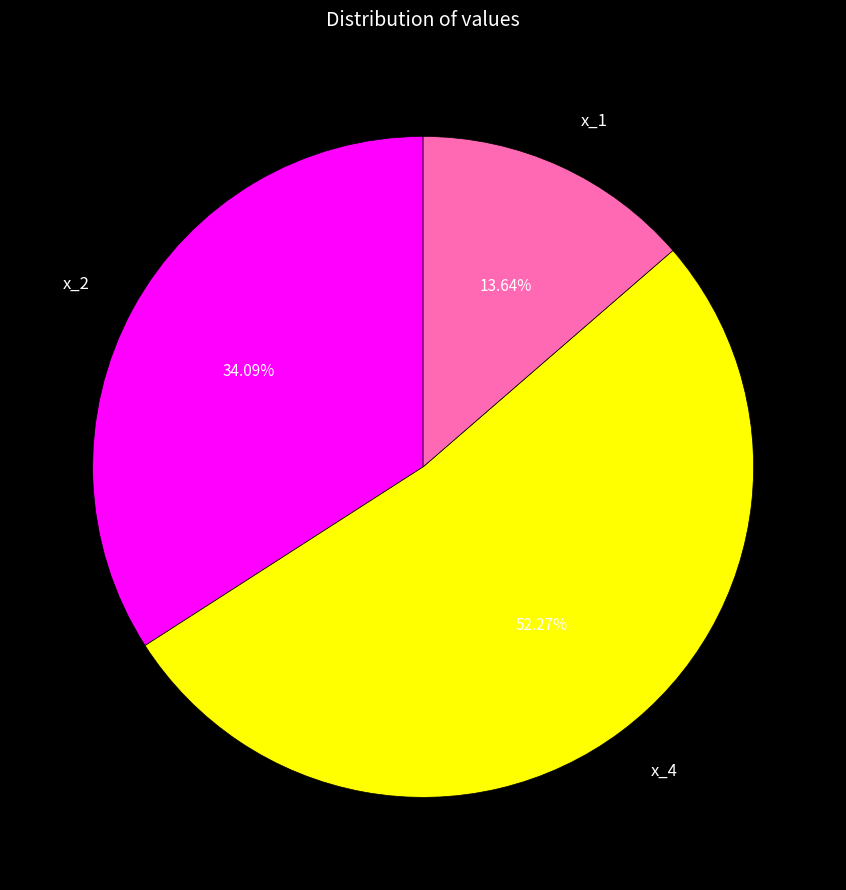

True or false: x_4 accounts for 47% of the total.

False